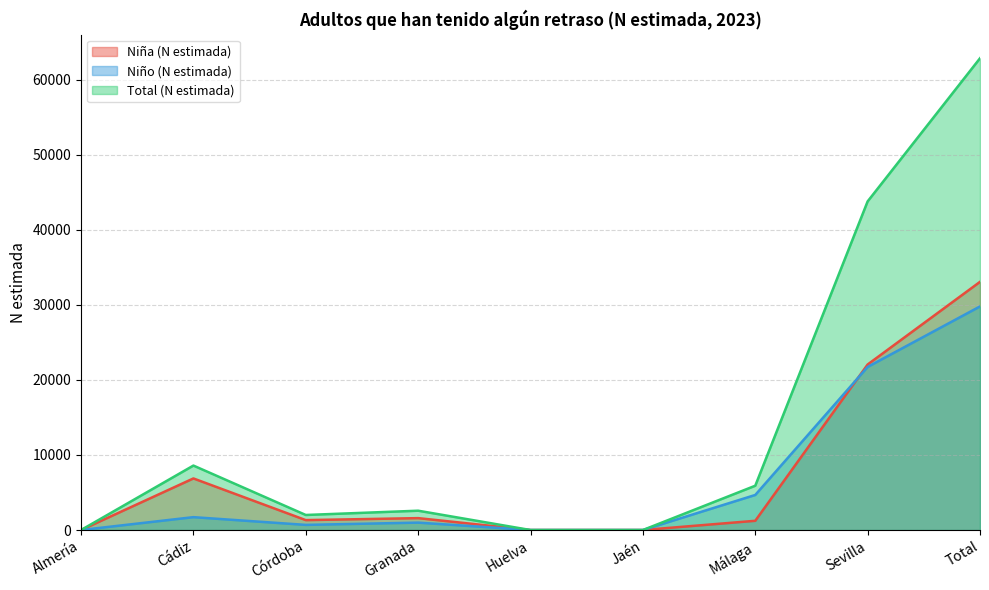

Which series has the largest total across all categories?

Total (N estimada)